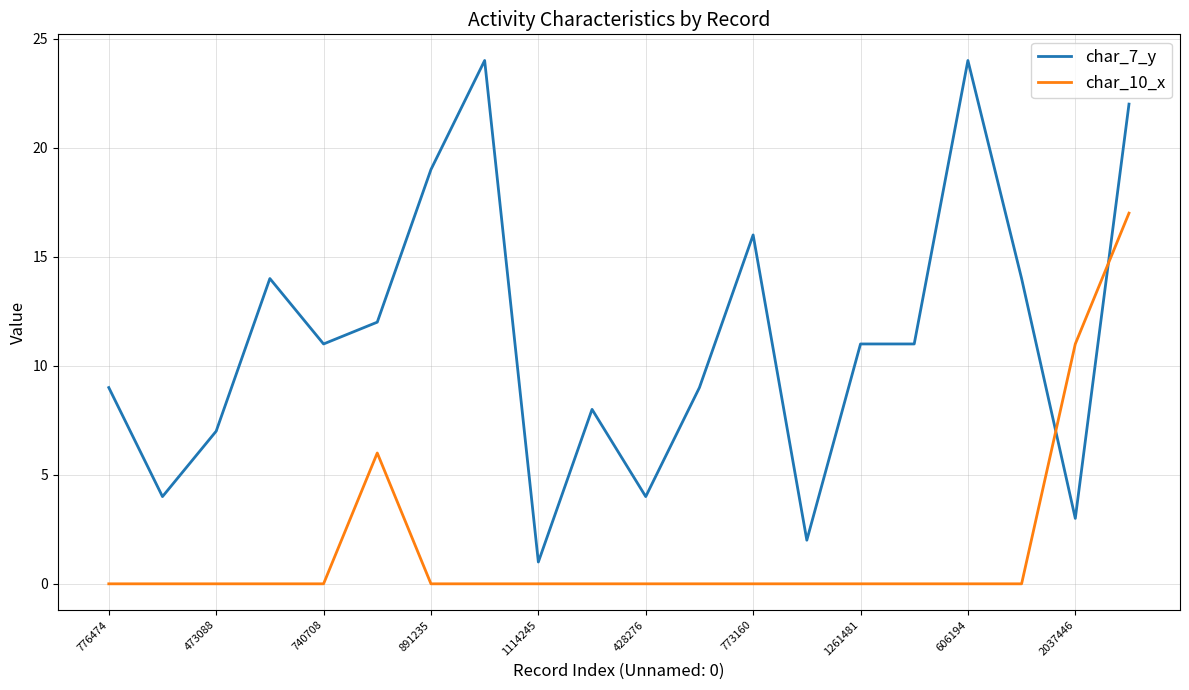

True or false: char_10_x and char_7_y intersect in this chart.

True